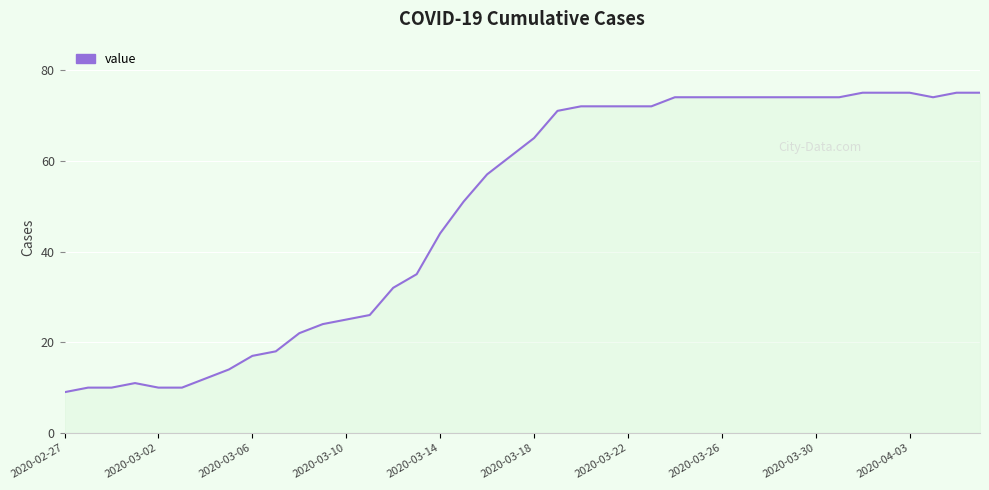

What is the difference between the maximum and minimum values?

66